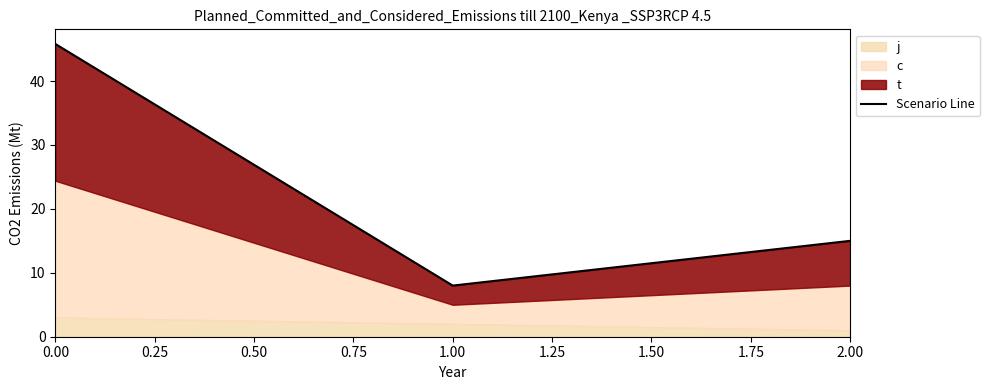

How many lines are shown in the chart?

1